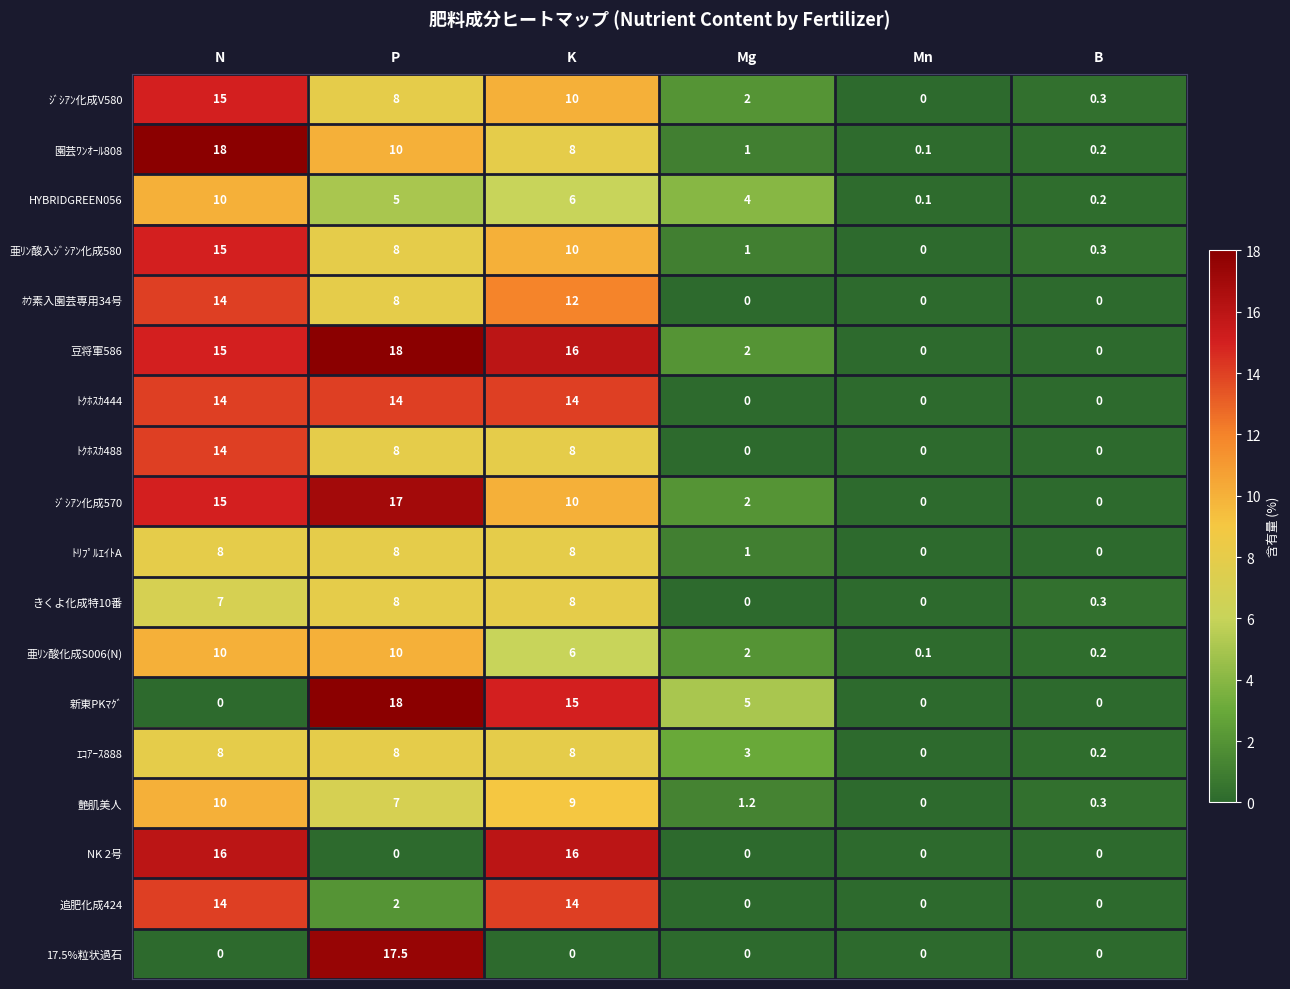

At which label is ｼﾞｼｱﾝ化成V580 closest to 7?

P